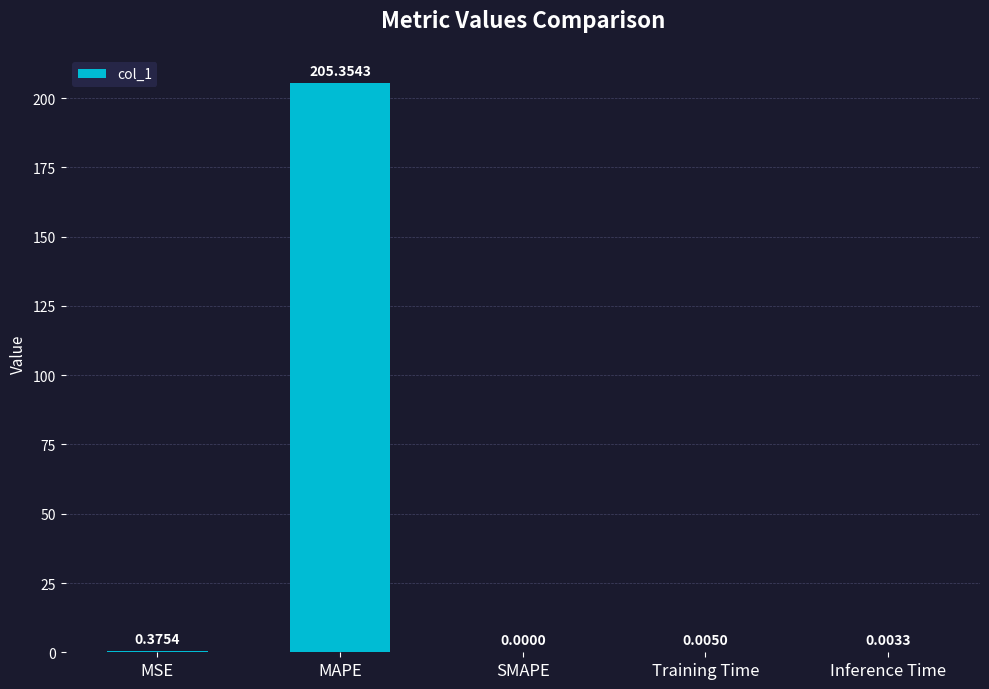

Which has a higher value, SMAPE or Training Time?

Training Time